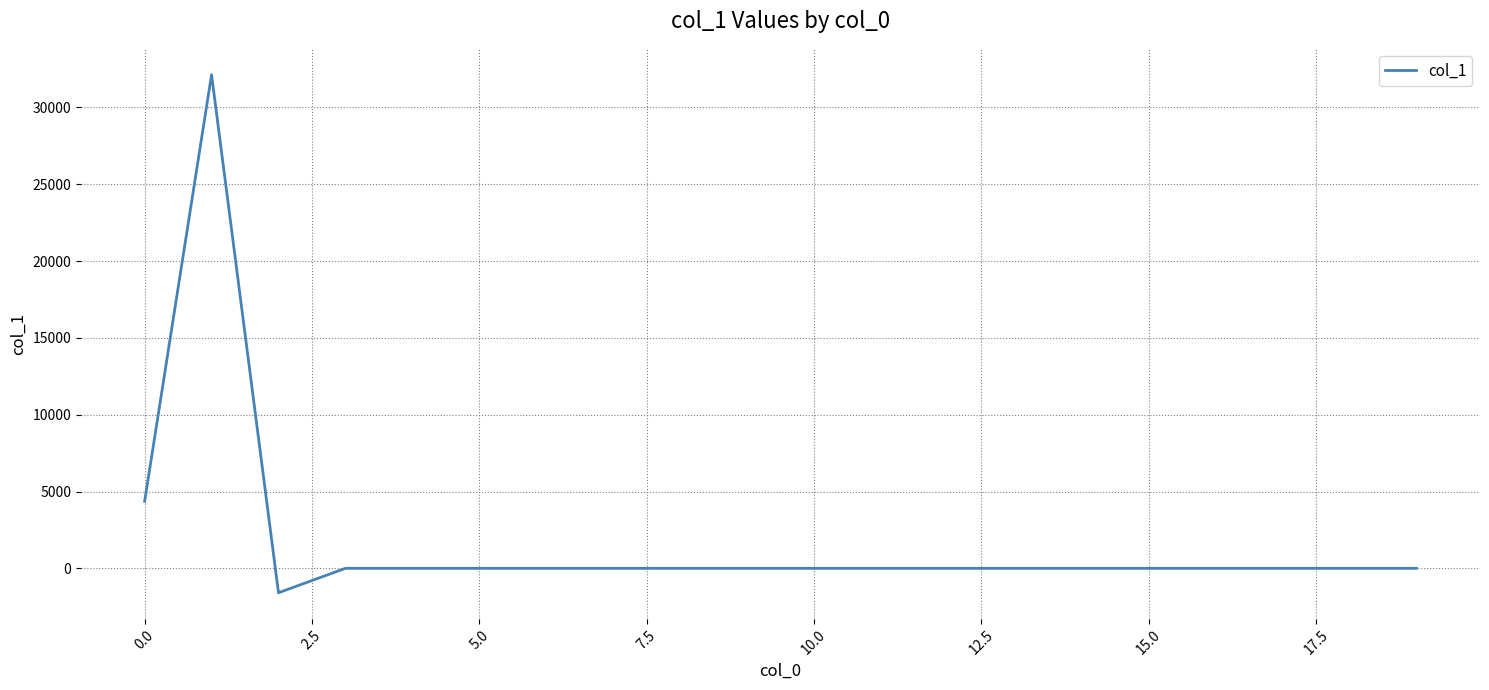

What is the sum of all values?

34905.2